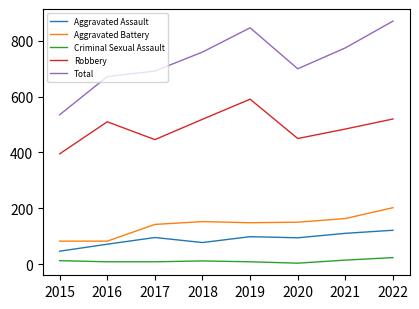

True or false: Aggravated Assault and Robbery intersect in this chart.

False